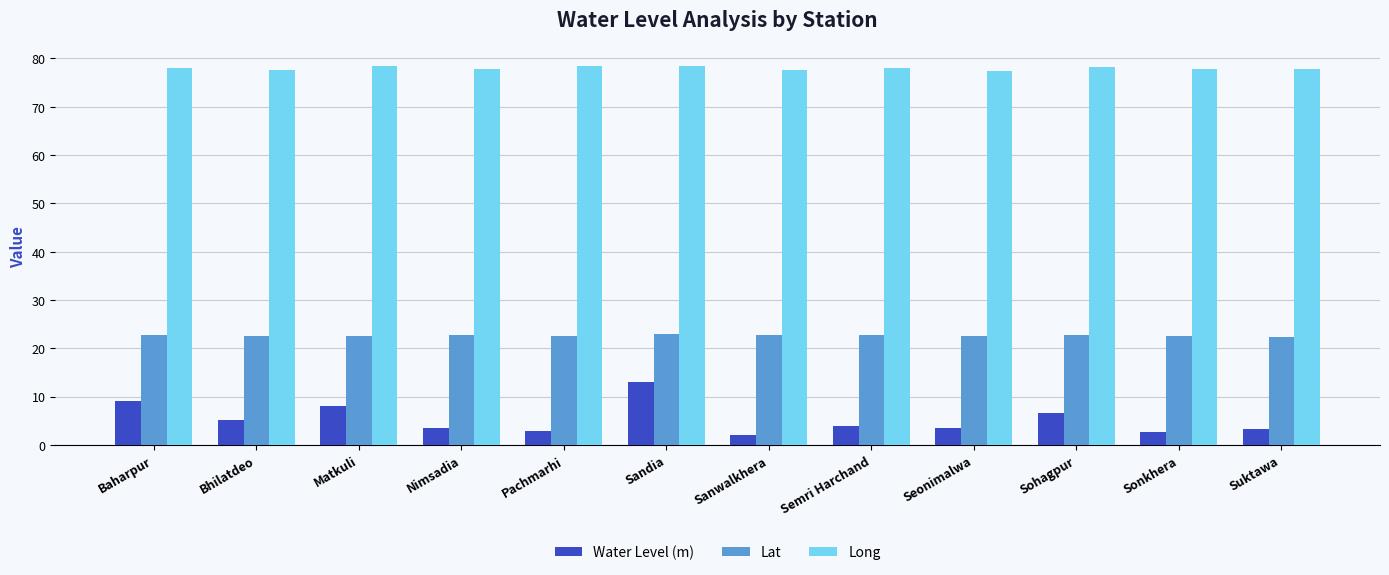

What is the sum of all Long values?

935.8